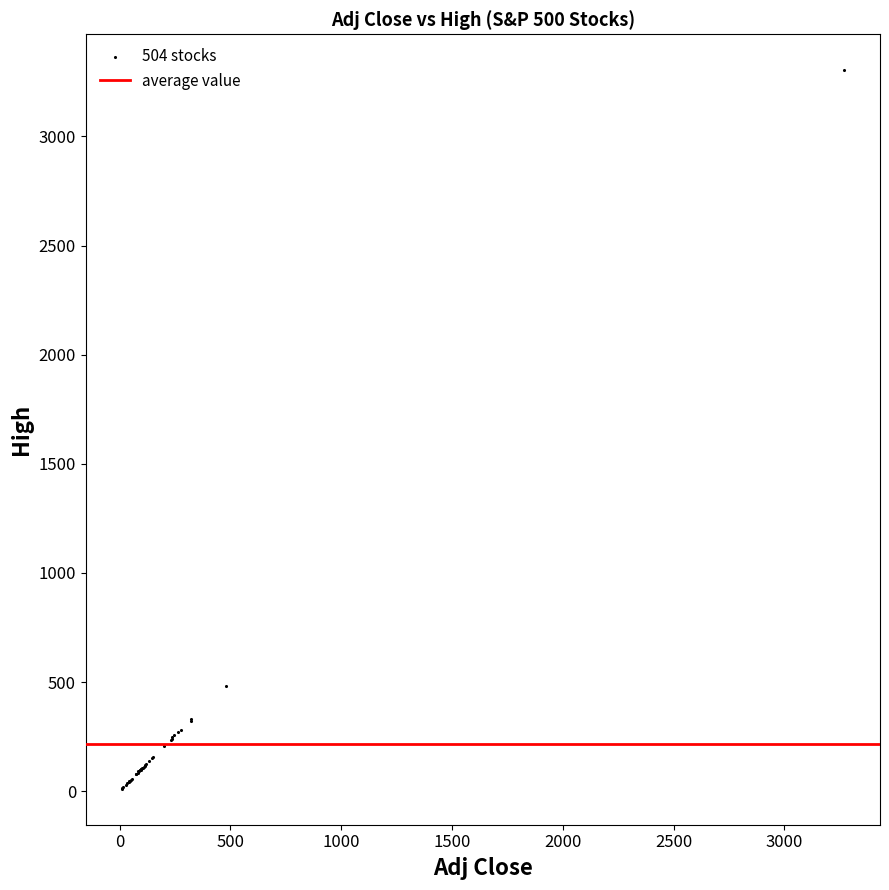

What Y value in the scatter plot is closest to 1657?

483.5